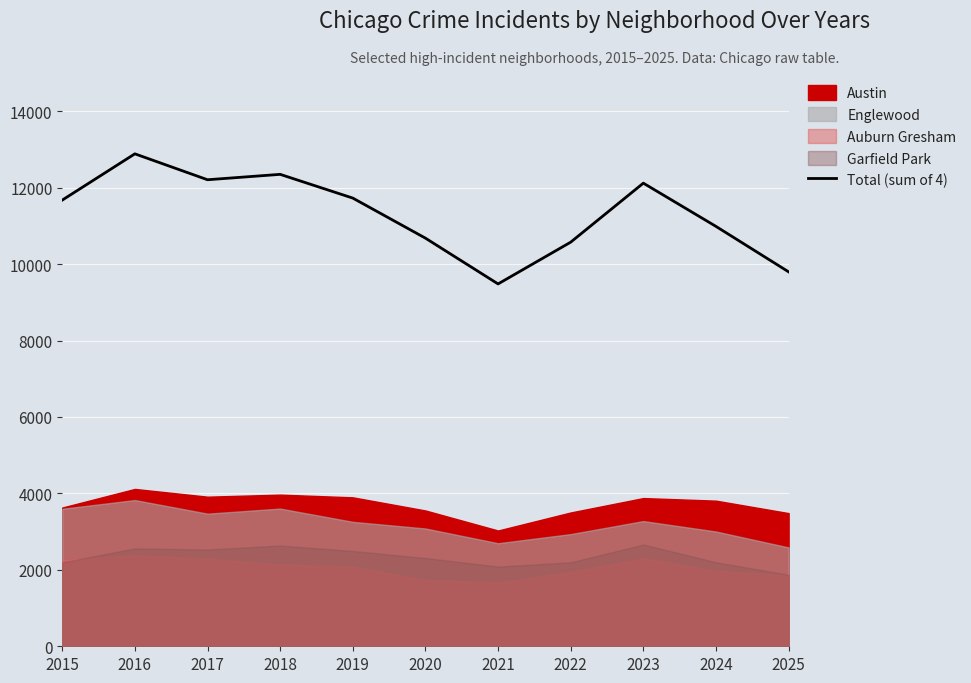

Reading left to right, what are all the values shown in this chart?

11674	12885	12207	12348	11727	10679	9481	10574	12118	10986	9797